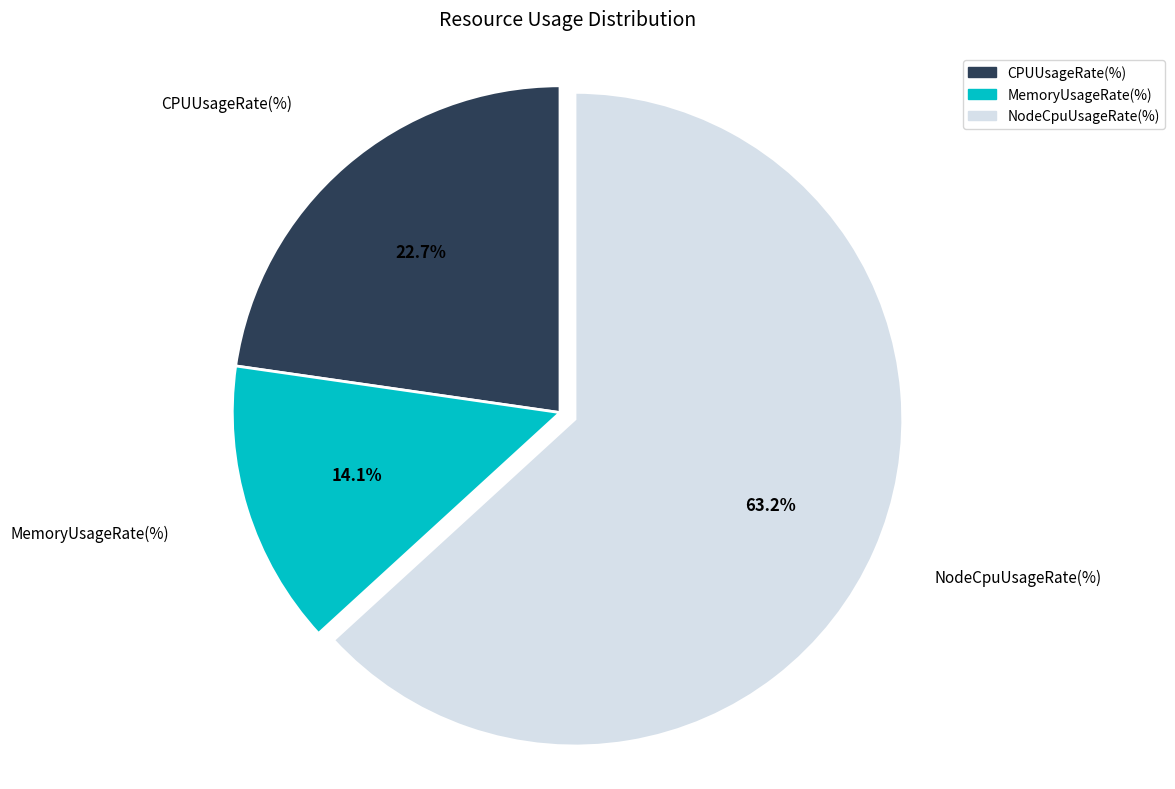

Which category has the biggest portion of the pie?

NodeCpuUsageRate(%)